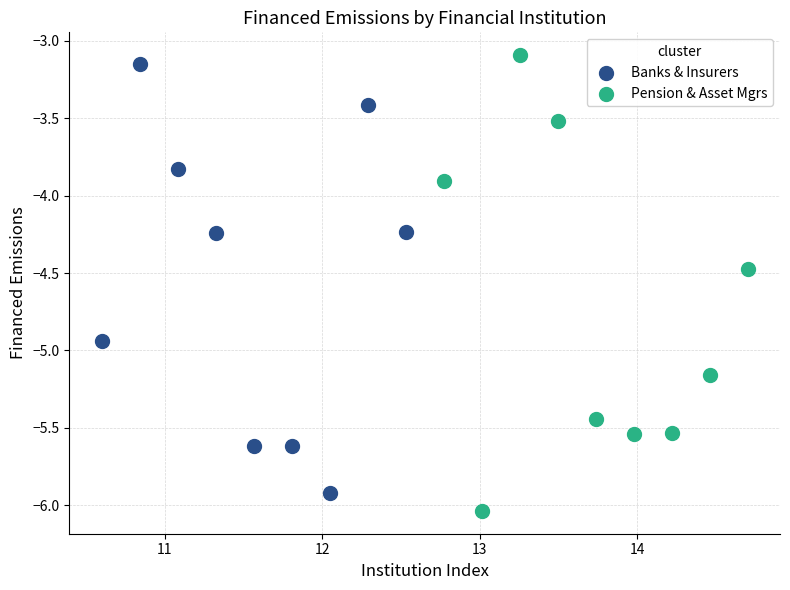

What are all the series names shown in the legend?

Banks & Insurers, Pension & Asset Mgrs